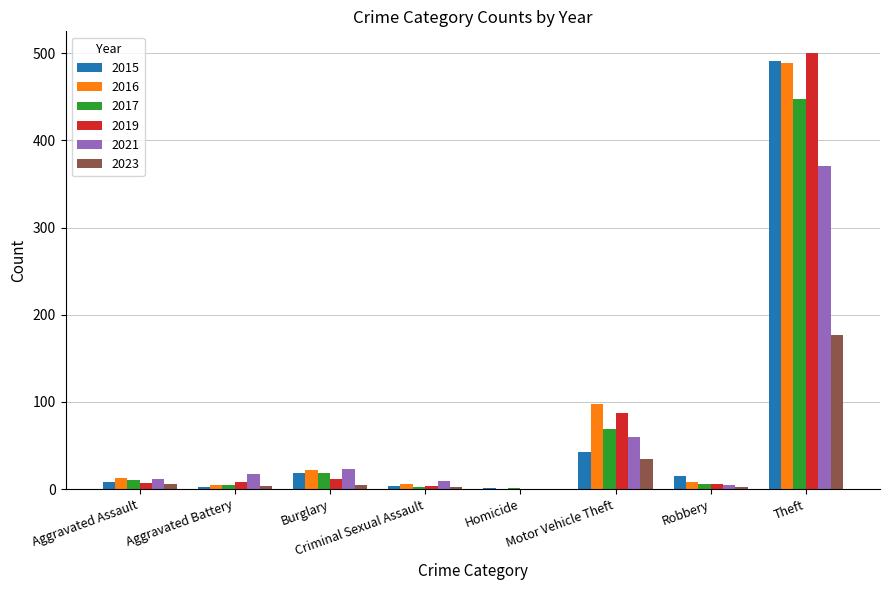

At which label is 2017 closest to 224?

Motor Vehicle Theft